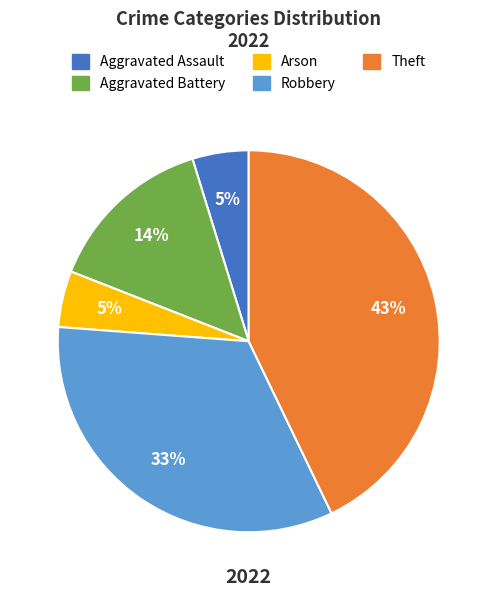

Does Aggravated Assault represent more than half of the total?

No